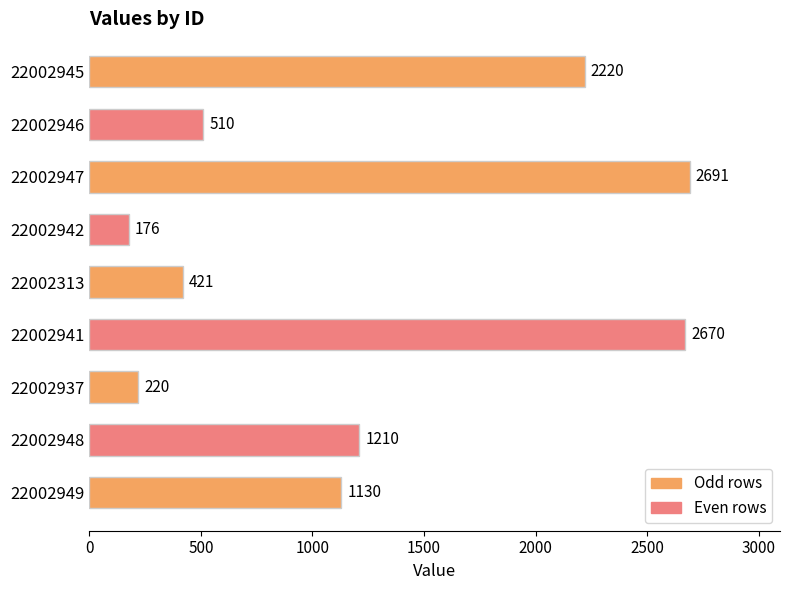

What is the minimum value shown in the chart?

176